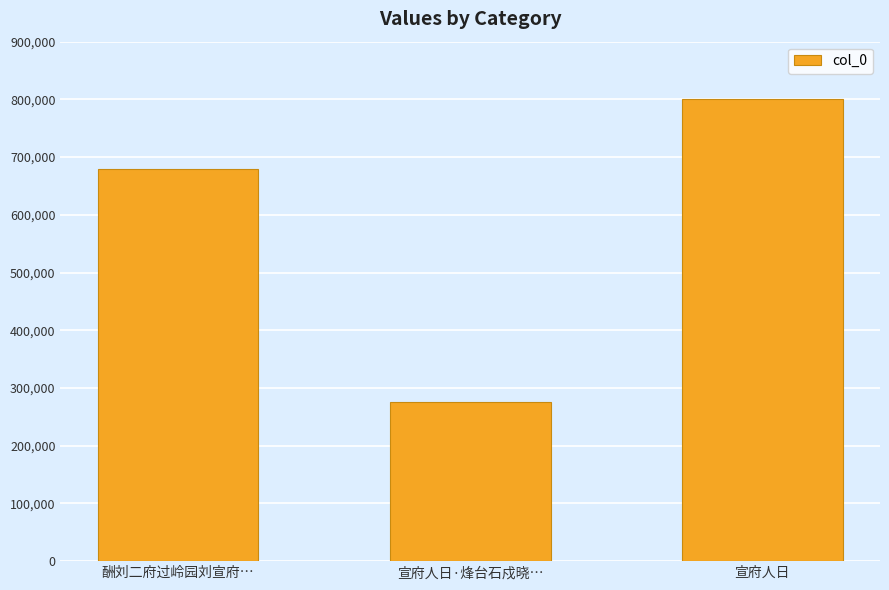

What value does the data have at 宣府人日·烽台石戍晓…, to the nearest 50?

275800